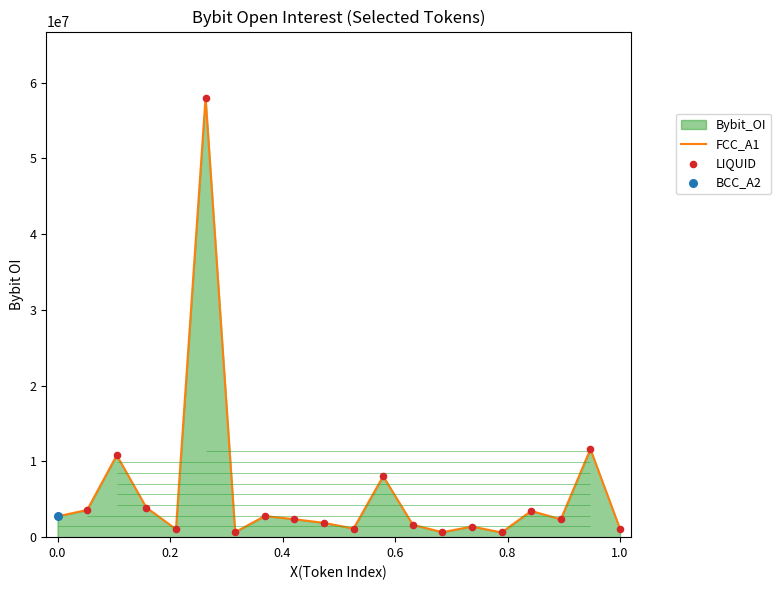

Which series reaches the maximum Y coordinate?

FCC_A1